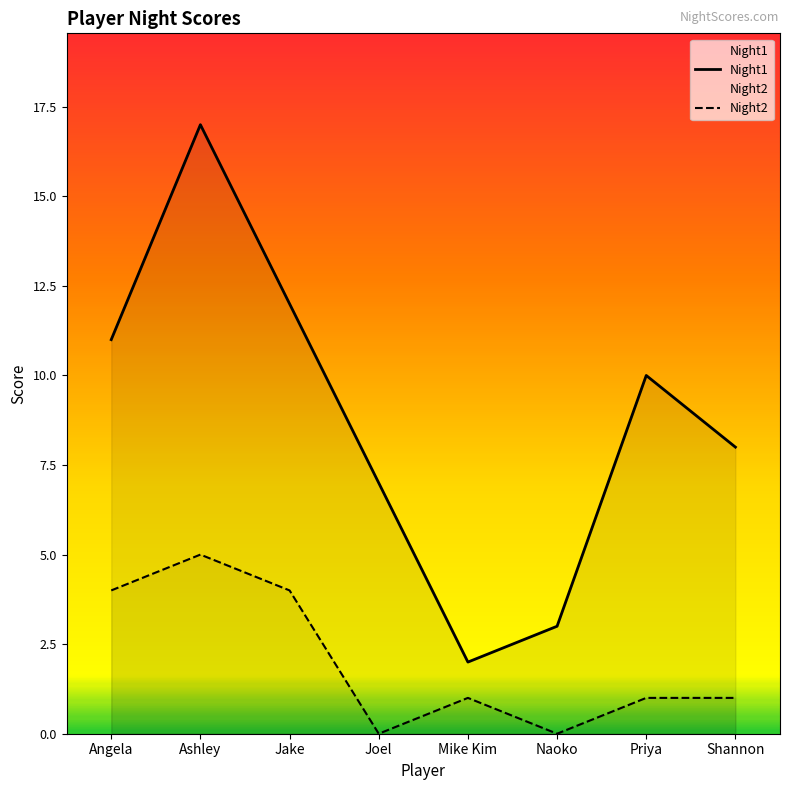

Reading left to right, transcribe all the data shown in this chart.

Night1: Angela=11	Ashley=17	Jake=12	Joel=7	Mike Kim=2	Naoko=3	Priya=10	Shannon=8
Night2: Angela=4	Ashley=5	Jake=4	Joel=0	Mike Kim=1	Naoko=0	Priya=1	Shannon=1